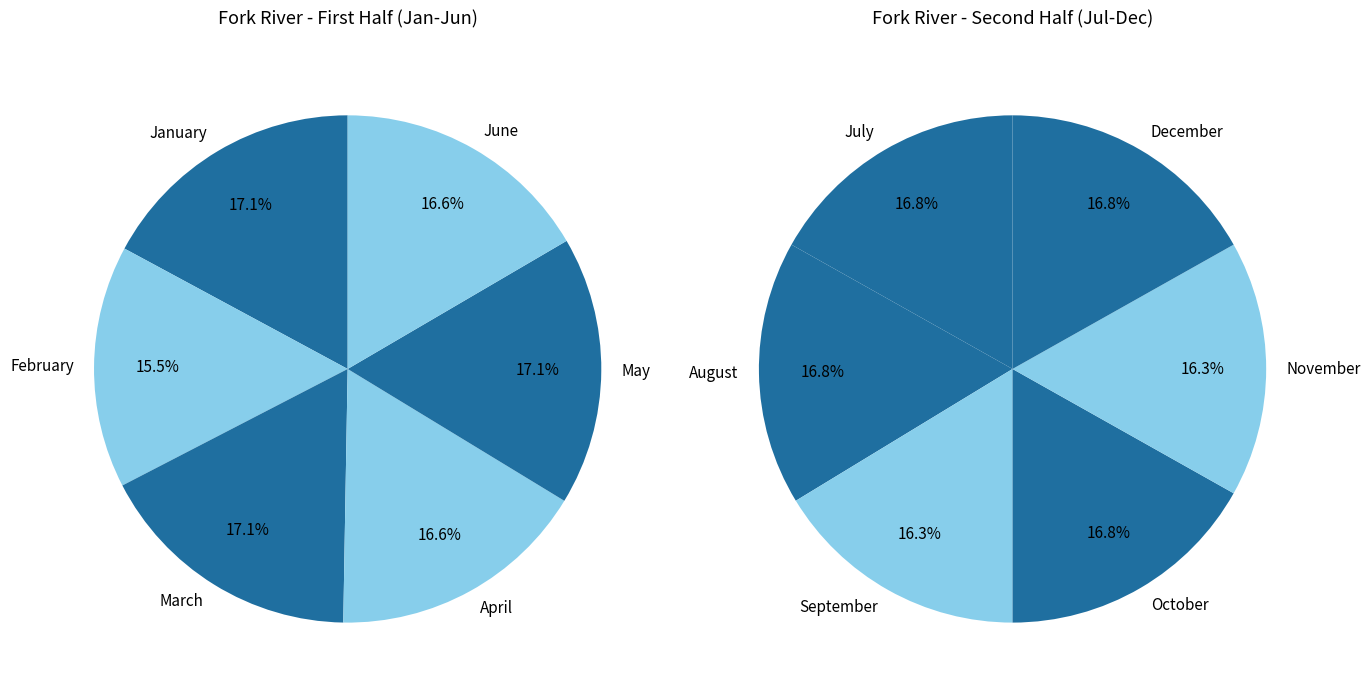

Is 02 the majority of the pie?

No